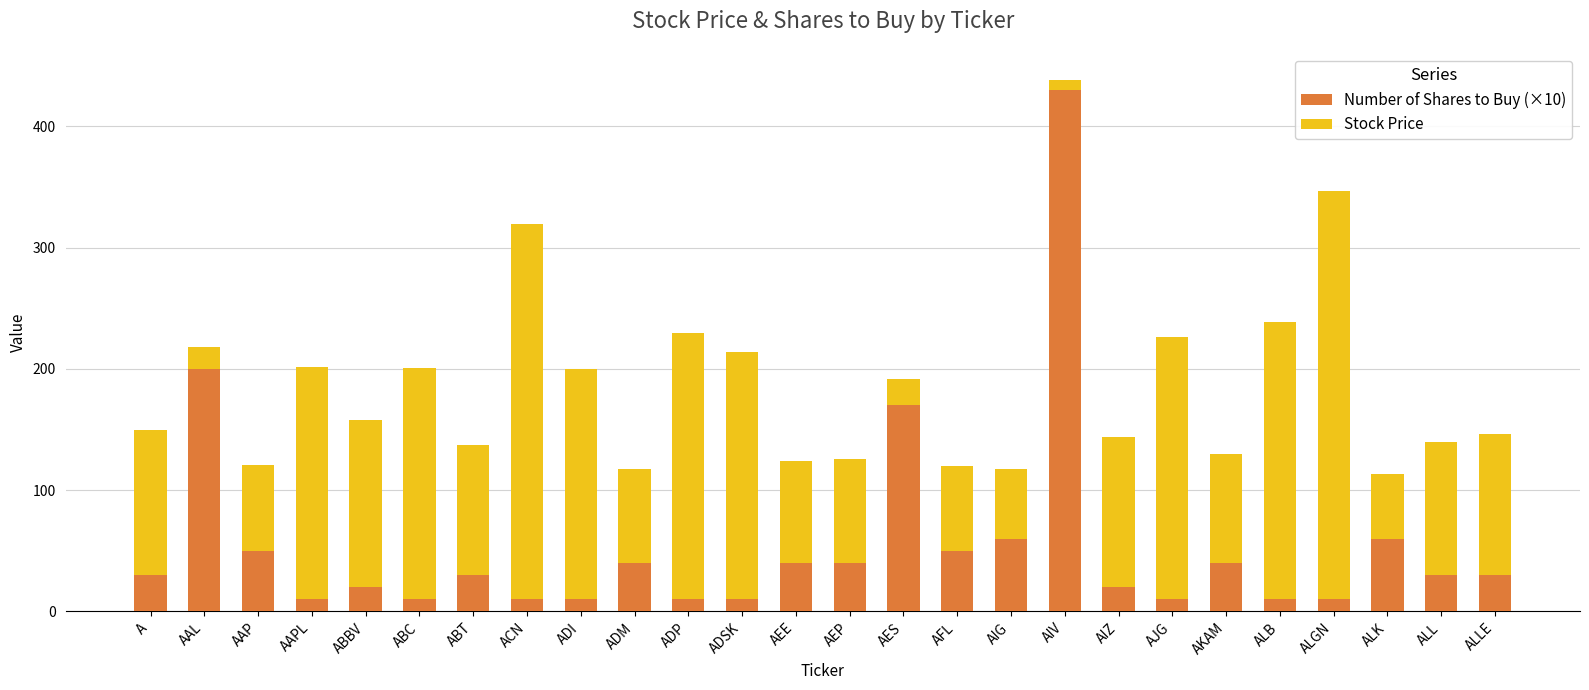

What is the average value of the Number of Shares to Buy (×10) series?

55.0